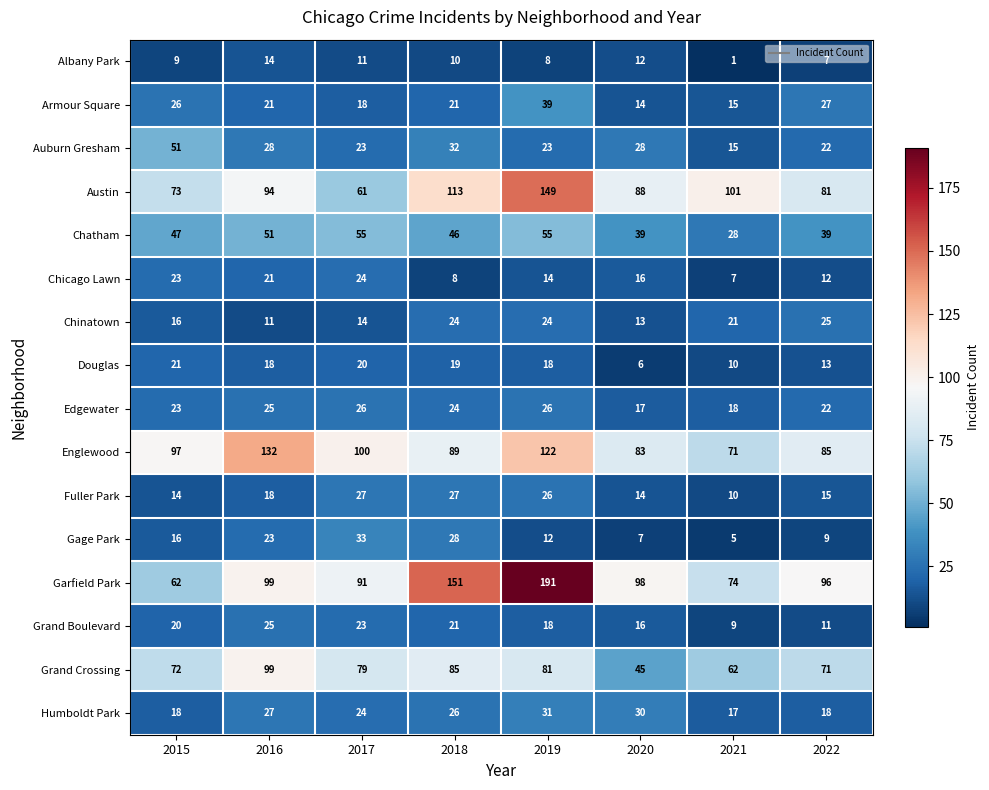

What is the difference between the highest and lowest values at 2017?

89